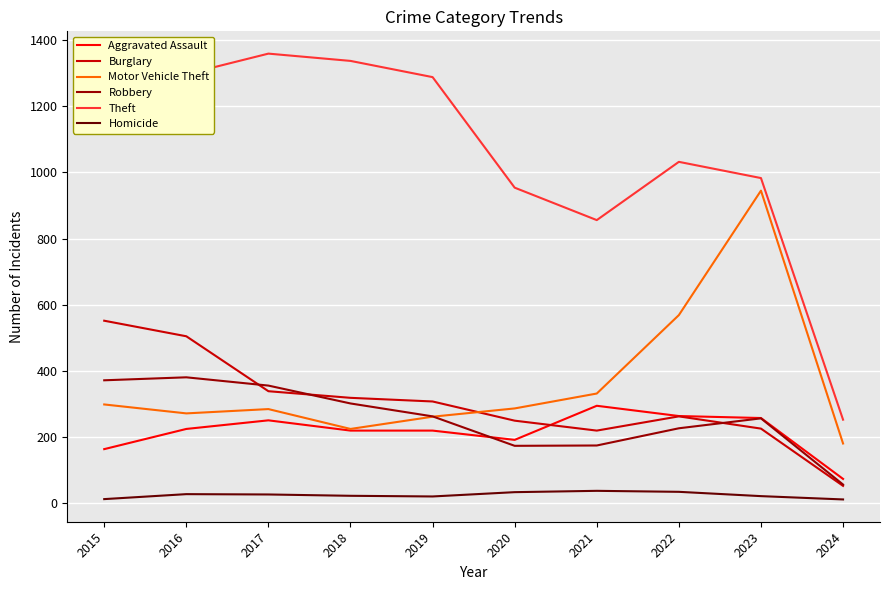

At which label does Robbery reach its minimum?

2024